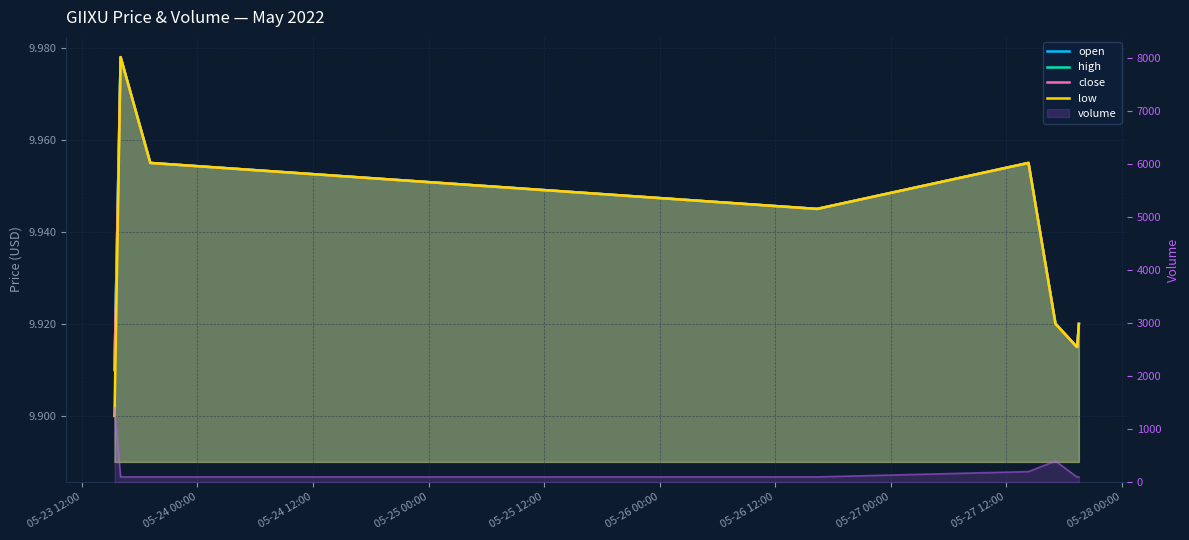

What is the minimum value for high?

9.9